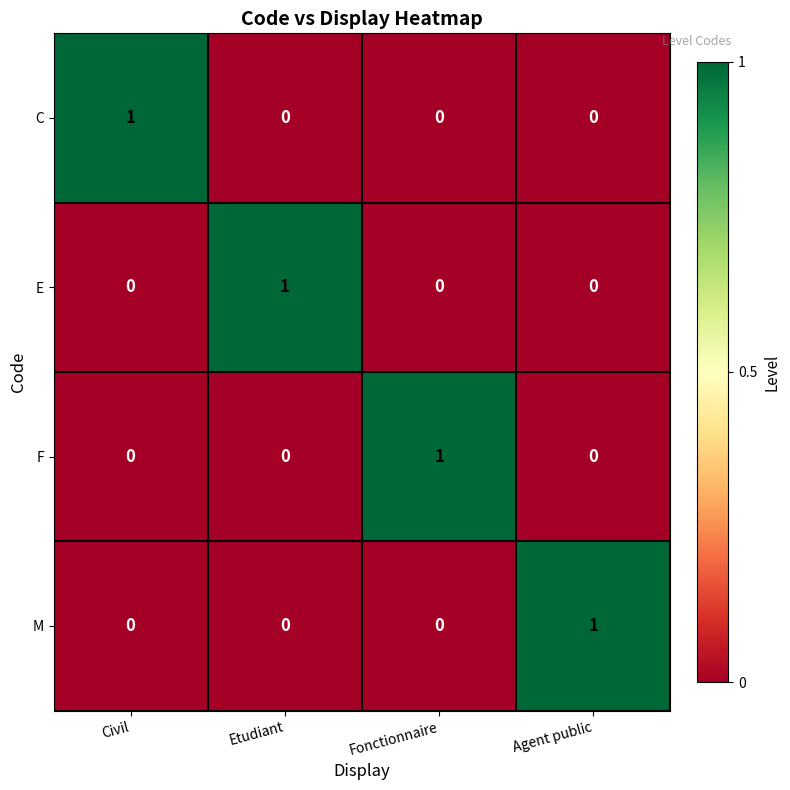

At how many categories does at least one series exceed 0?

4